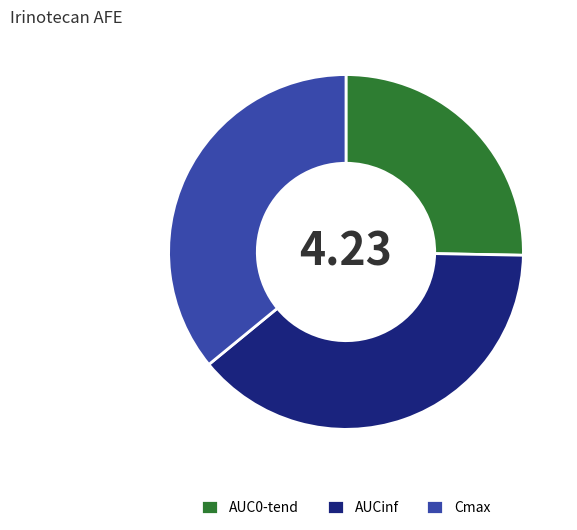

True or false: Cmax accounts for 36% of the total.

True